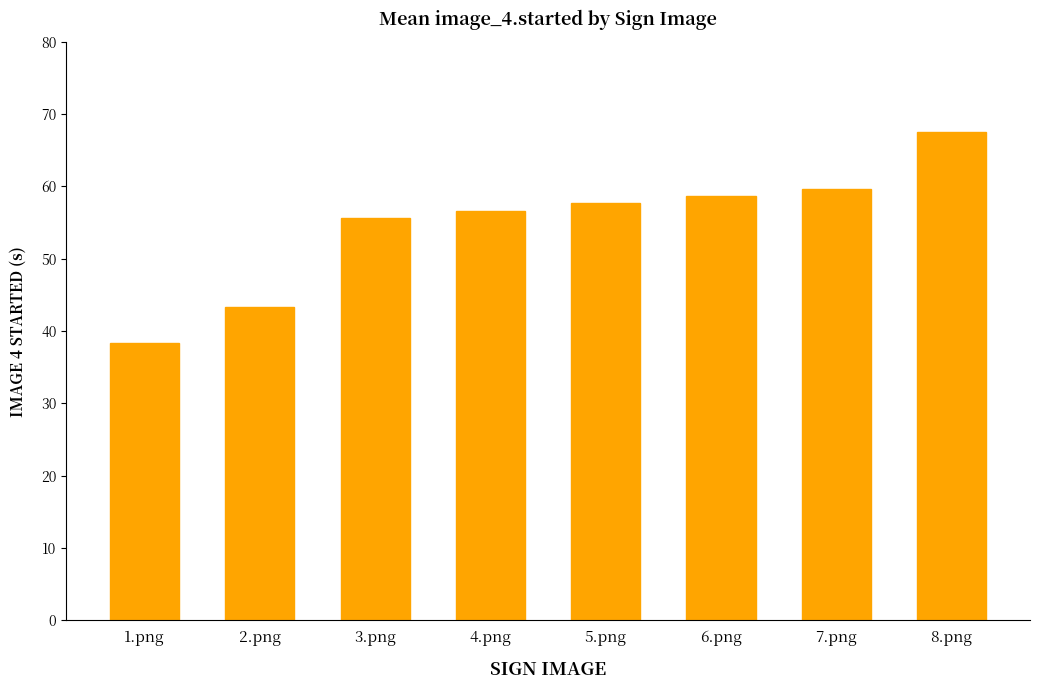

What is the maximum value shown in the chart?

67.5